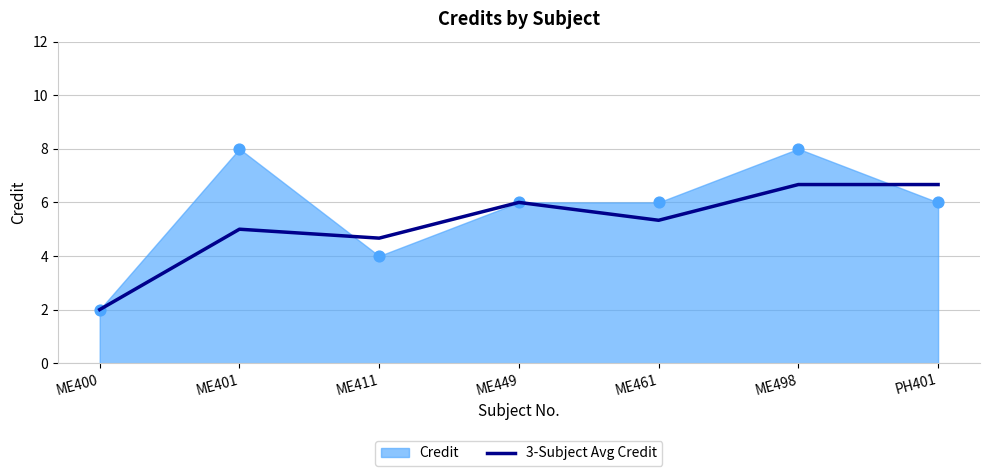

Between ME461 and PH401, which is larger?

PH401